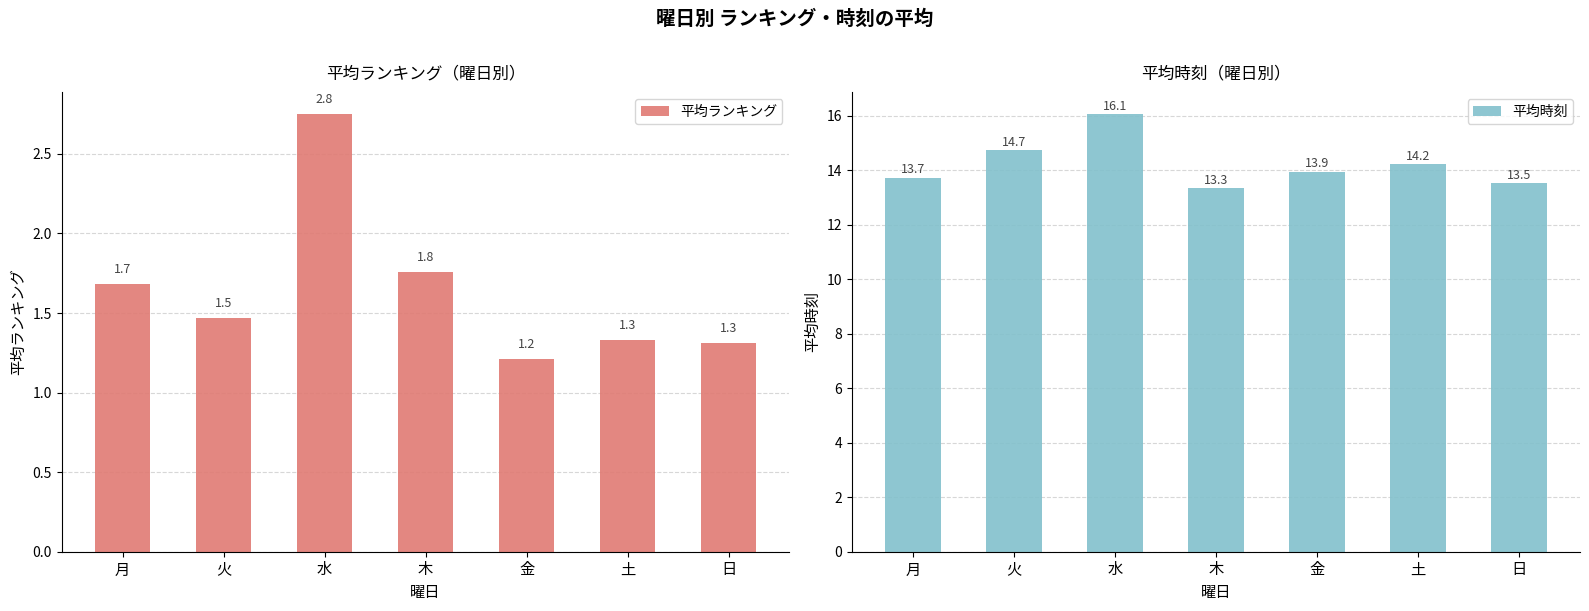

Which series has the largest total across all categories?

平均時刻